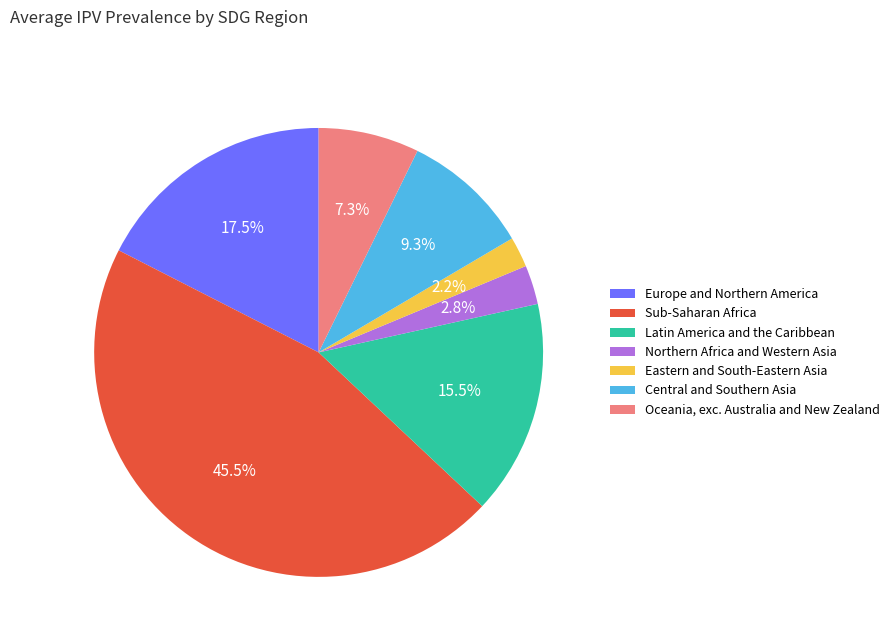

To the nearest percent, what is the combined percentage of Northern Africa and Western Asia and Sub-Saharan Africa?

48%